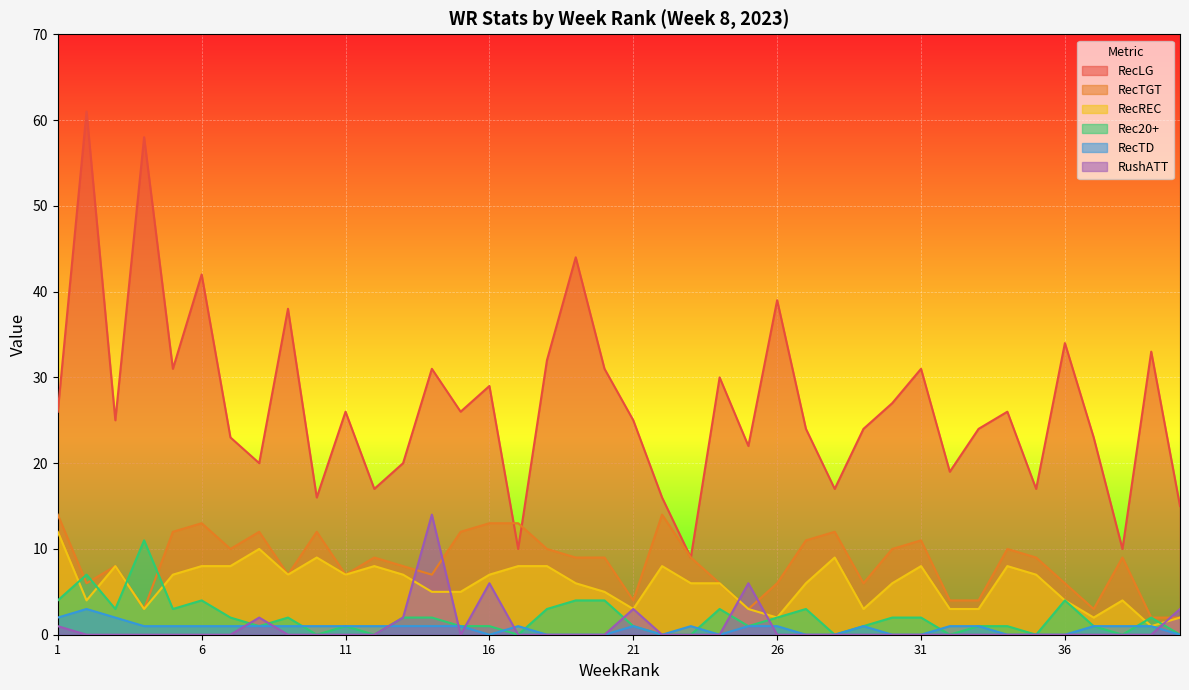

Does the chart display data point markers on the line(s)?

No